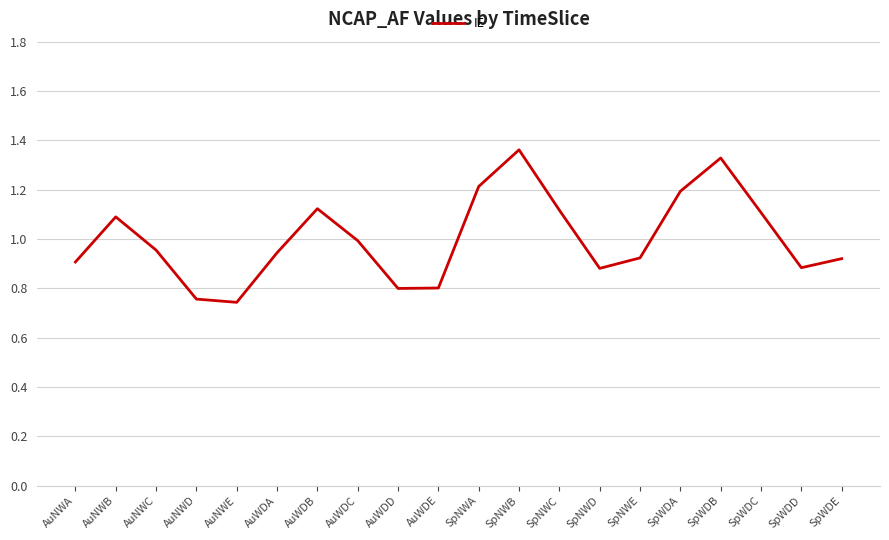

What is the change in value from AuWDA to SpWDB?

+0.4